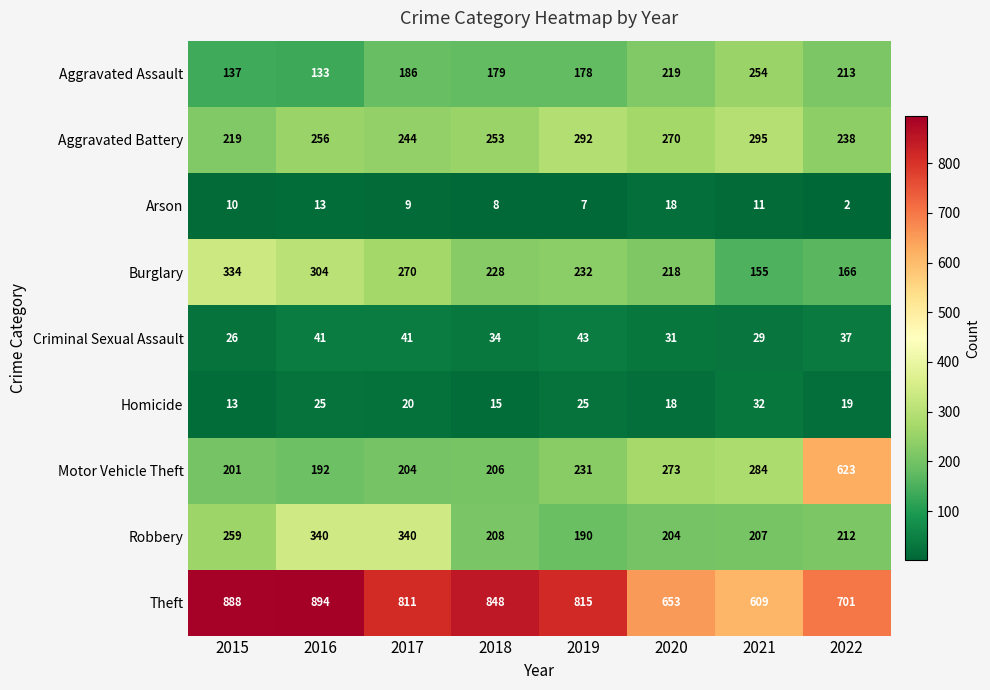

At how many categories does at least one series exceed 59?

8